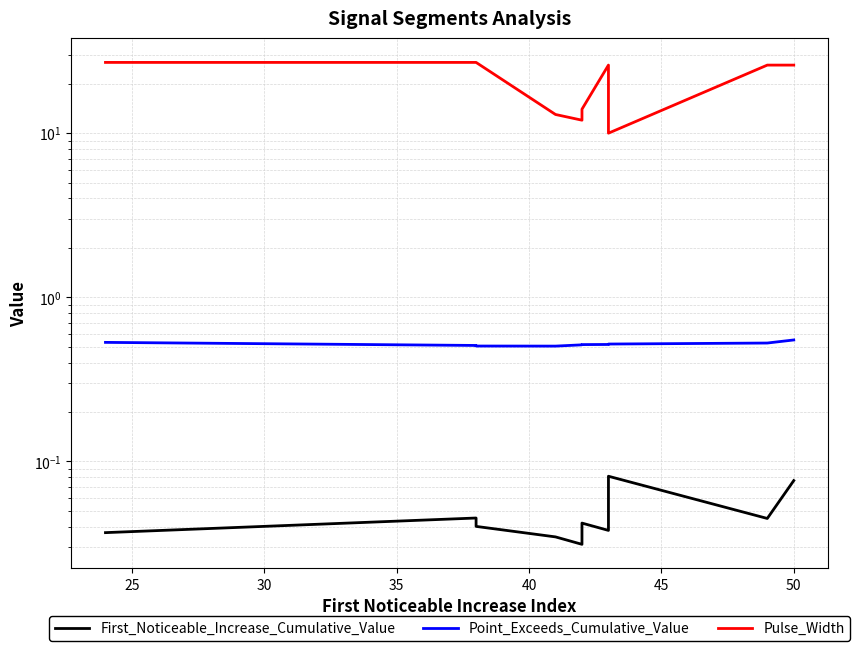

Reading left to right, list all the values displayed in this chart.

First_Noticeable_Increase_Cumulative_Value: 0.0	0.0	0.0	0.0	0.0	0.0	0.0	0.1	0.0	0.1
Point_Exceeds_Cumulative_Value: 0.5	0.5	0.5	0.5	0.5	0.5	0.5	0.5	0.5	0.5
Pulse_Width: 27.0	27.0	27.0	13.0	12.0	14.0	26.0	10.0	26.0	26.0